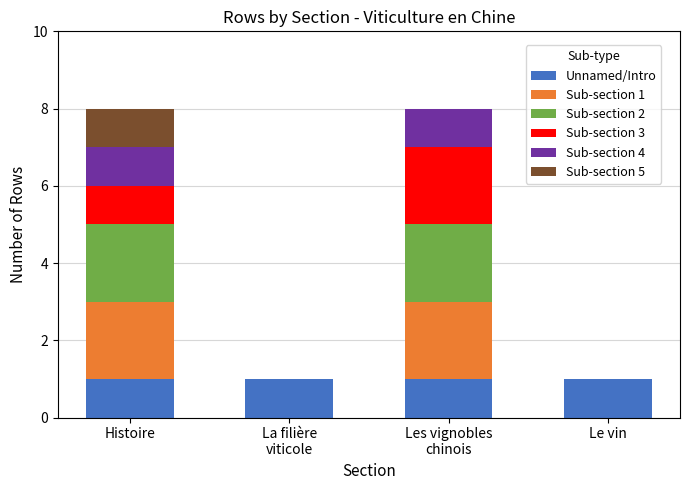

Count the number of data series in this chart.

6